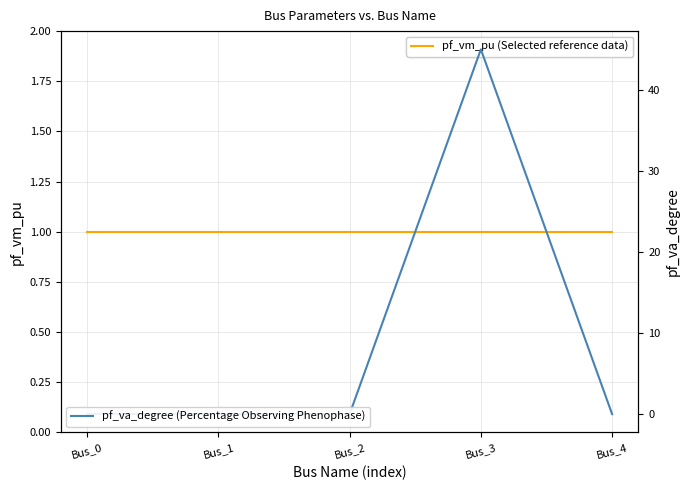

What are all the series names shown in the legend?

pf_vm_pu (Selected reference data), pf_va_degree (Percentage Observing Phenophase)